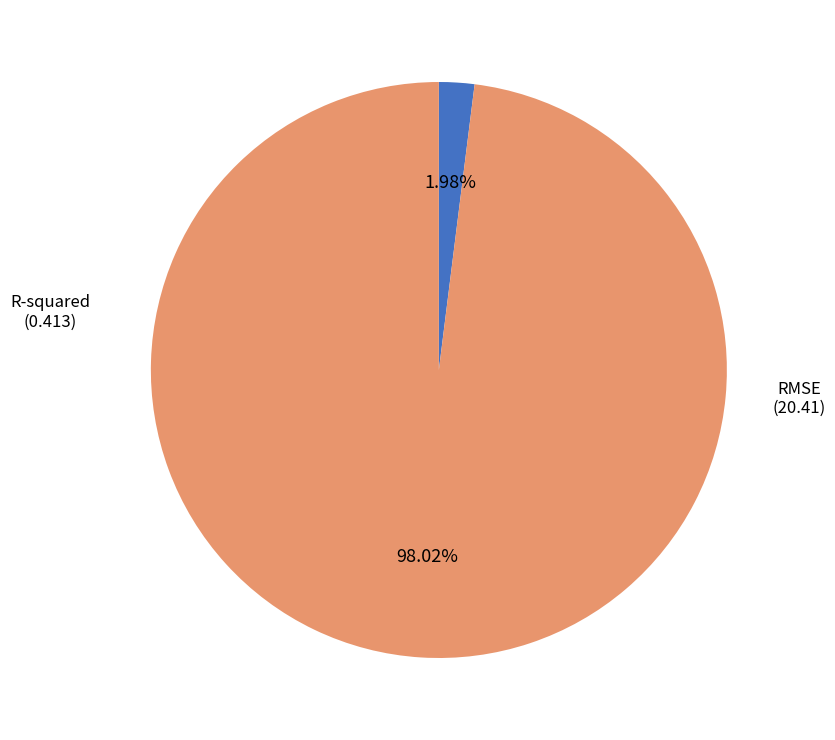

How many slices are in this pie chart?

2